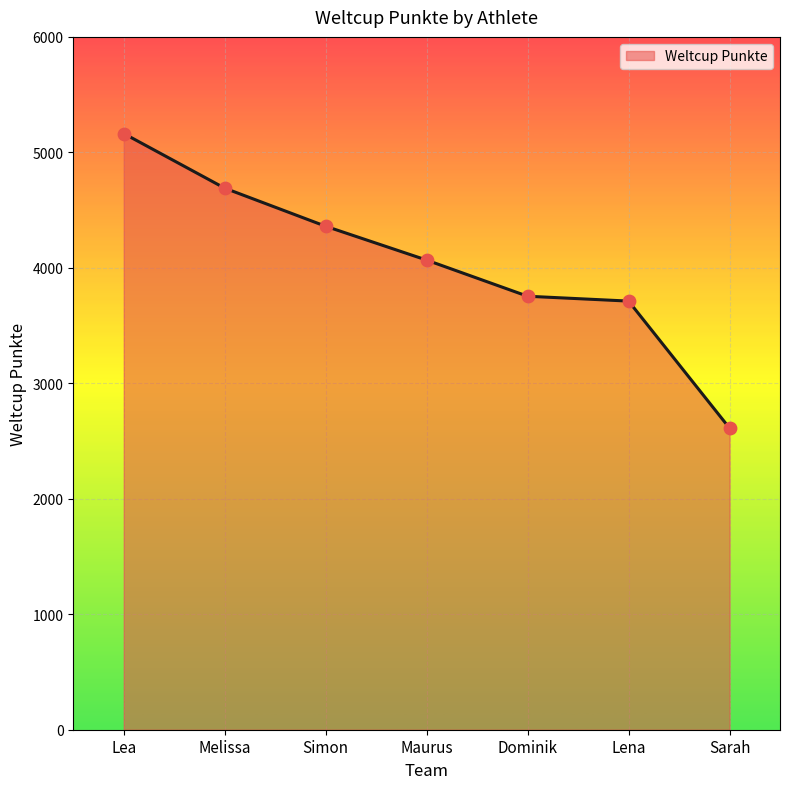

Between Melissa and Maurus, which is larger?

Melissa